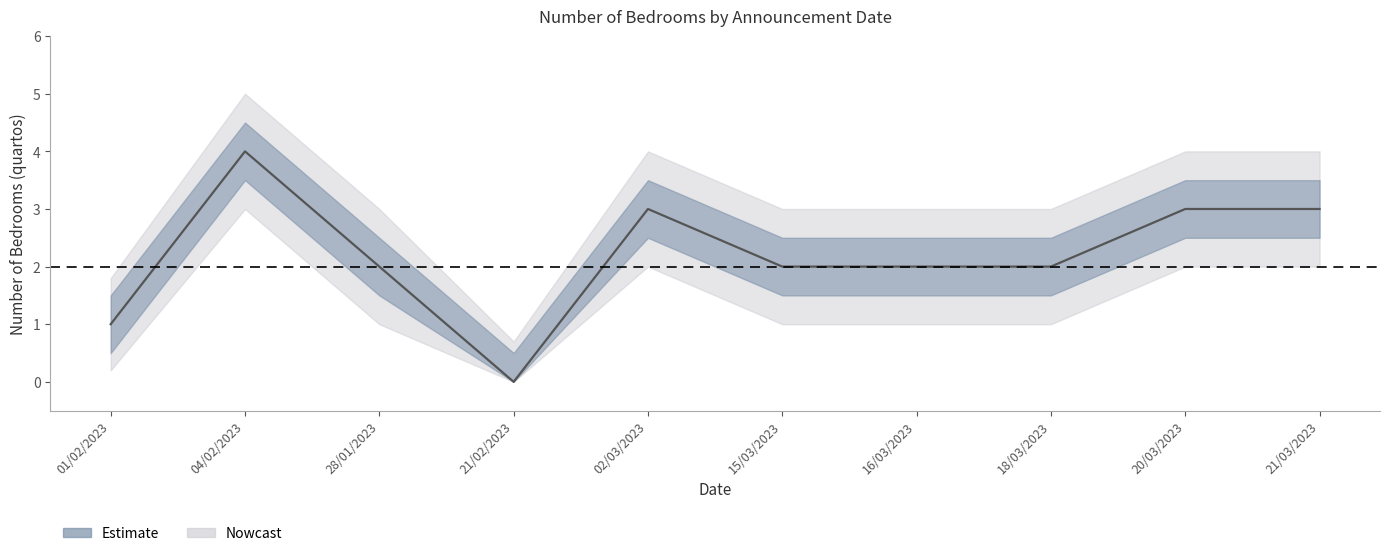

What is the average value?

2